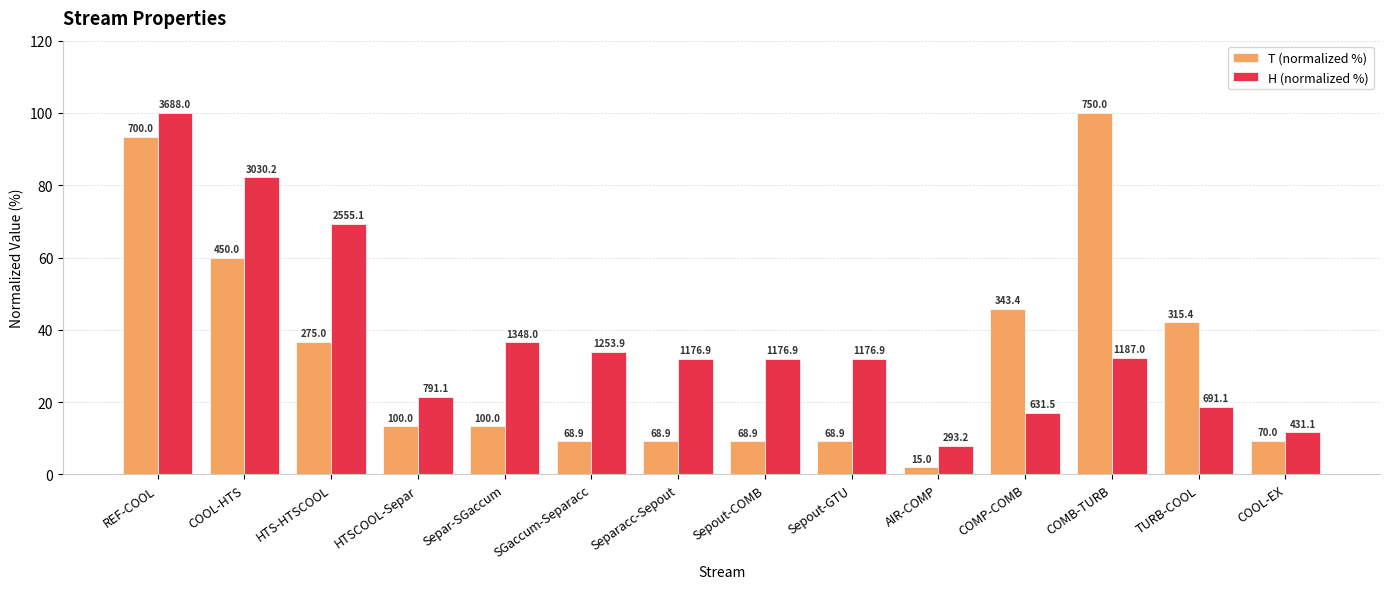

Are the bars grouped side by side (vs. stacked)?

Yes